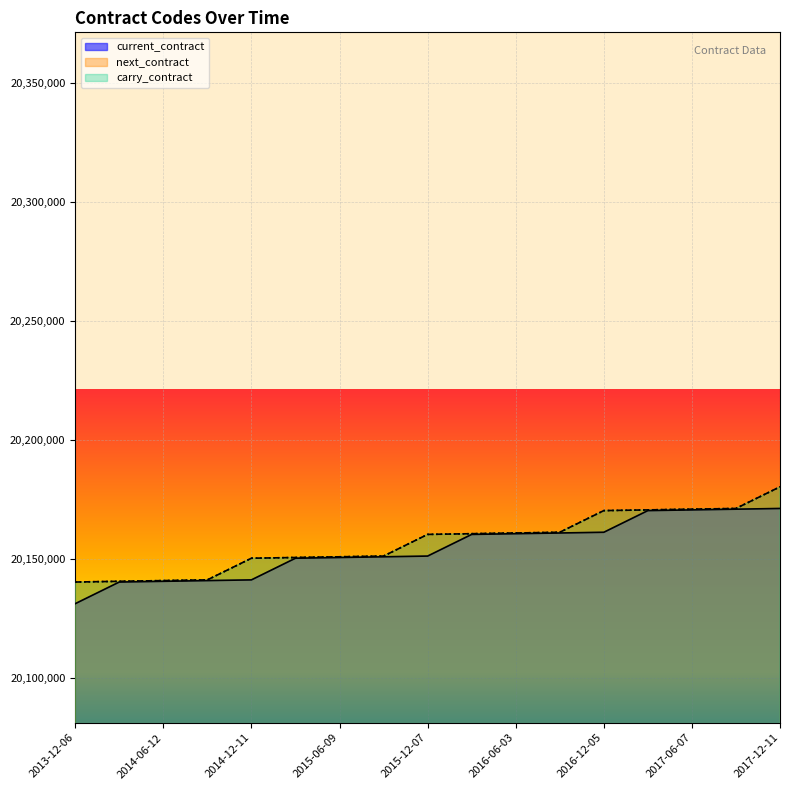

True or false: current_contract has more than 2 interior local peaks.

False